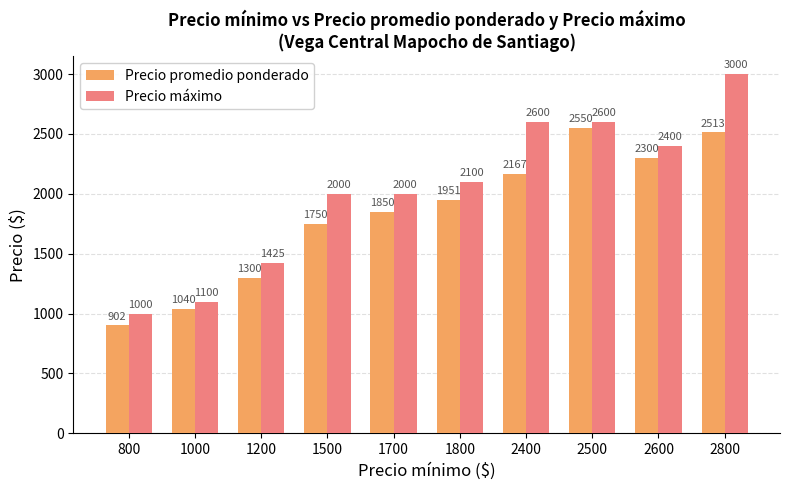

What is the value of the Precio máximo bar at the 6th from the left?

2100